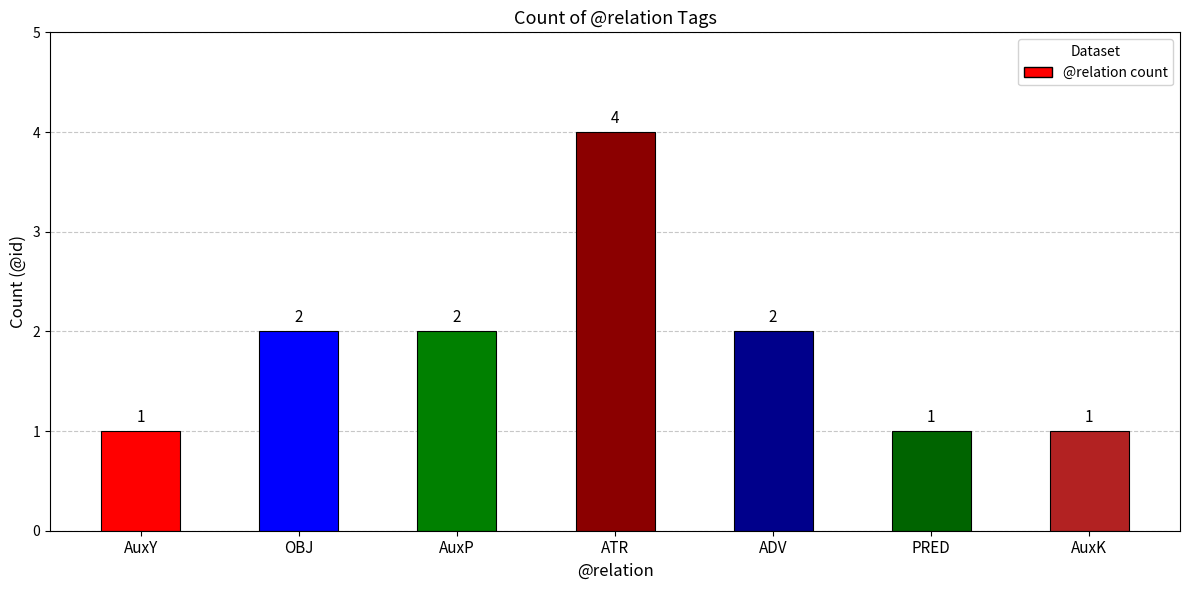

What is the greatest value displayed?

4